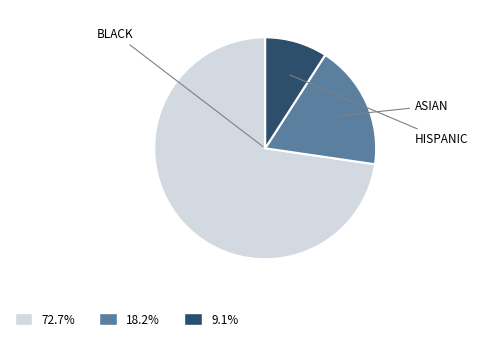

Is there a majority slice in this chart?

Yes